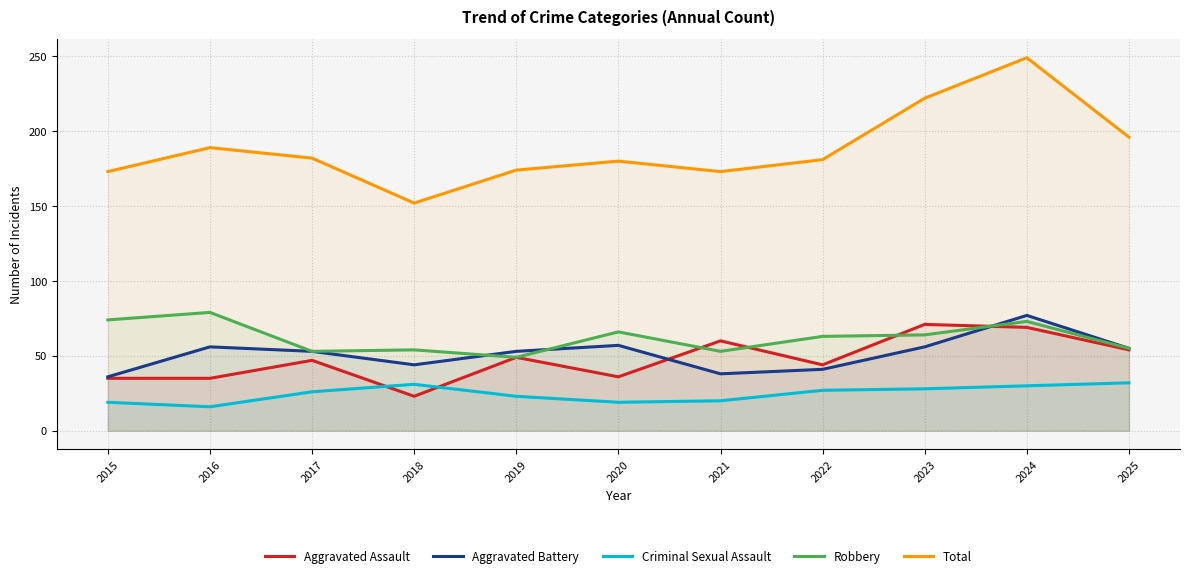

What is the value of the Aggravated Assault point at the 10th from the left?

69